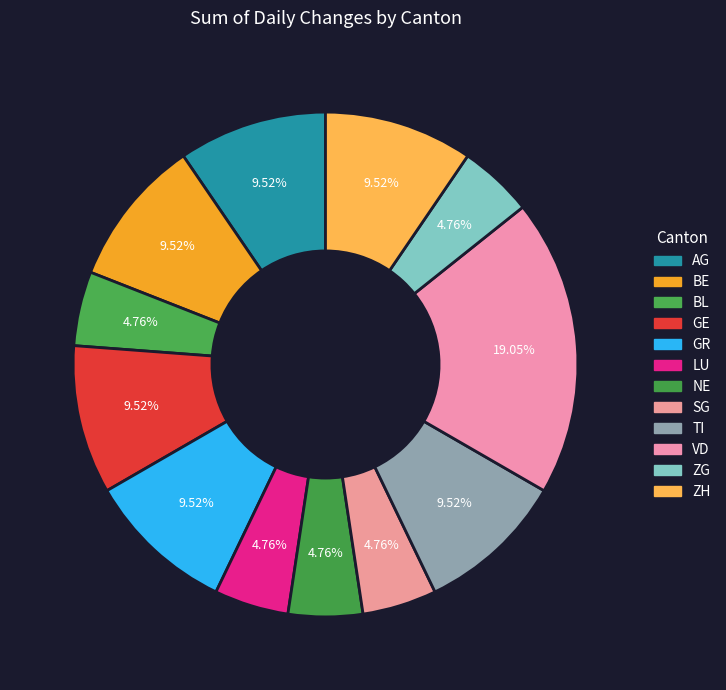

How many slices are in this pie chart?

12